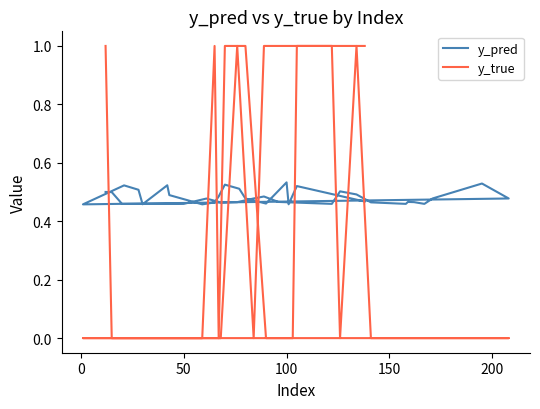

Does the chart display data point markers on the line(s)?

No